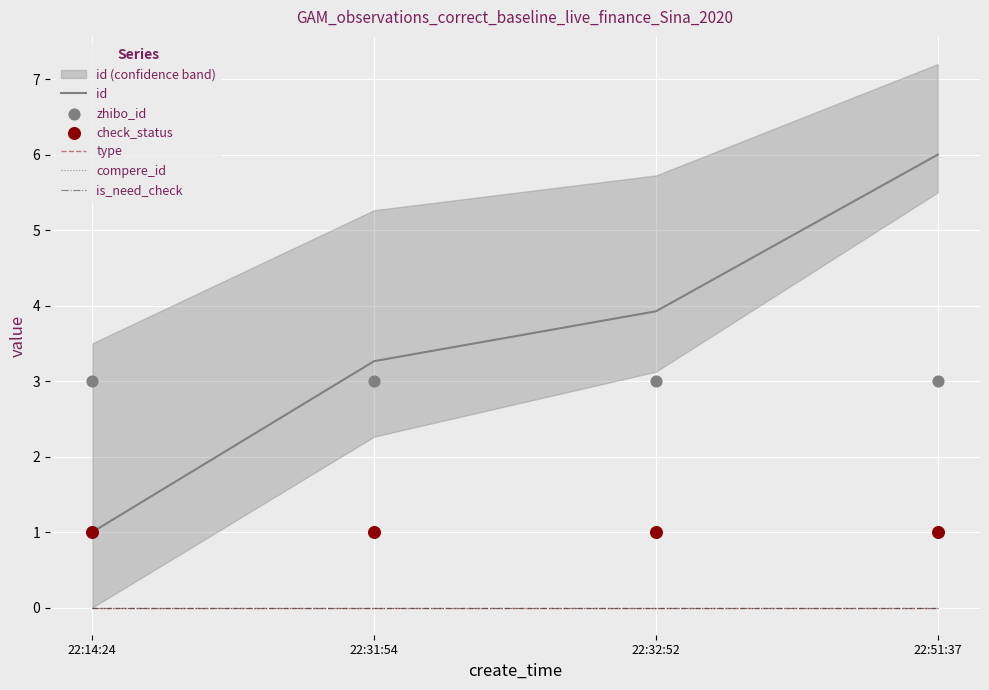

What are all the series names shown in the legend?

id, type, compere_id, is_need_check, zhibo_id, check_status